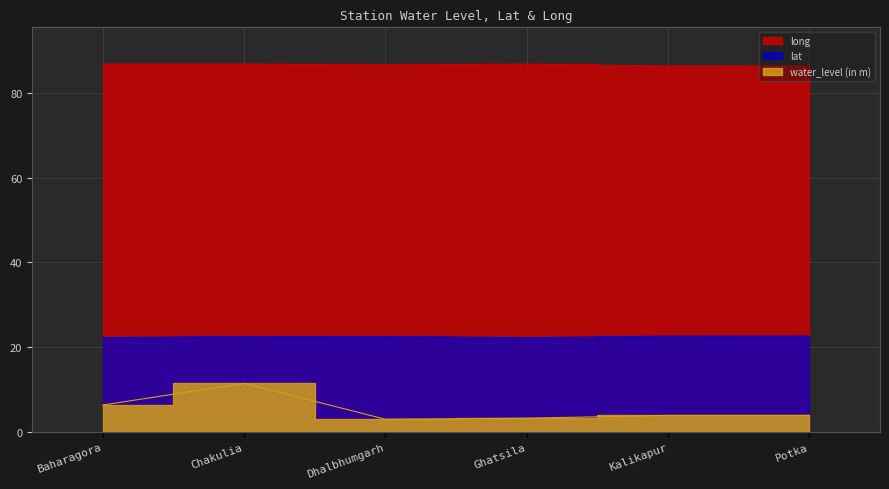

What is the label of the 5th point from the right?

Chakulia